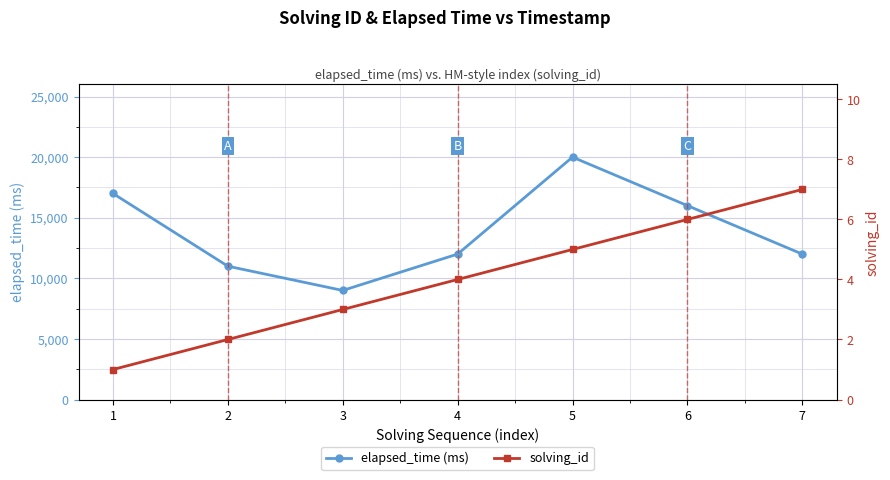

Which series has the largest total across all categories?

elapsed_time (ms)